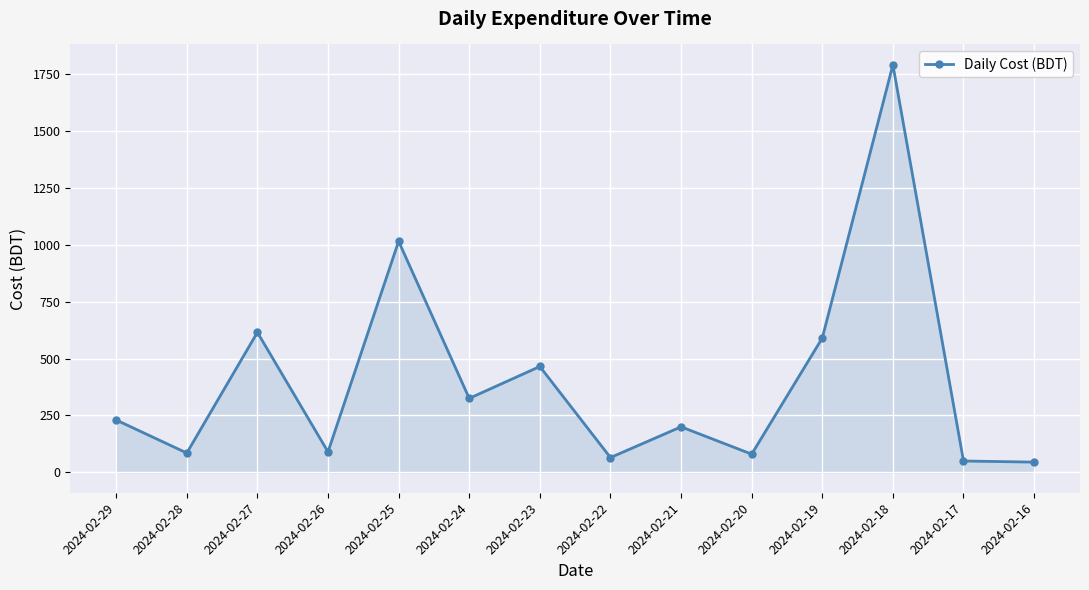

What is the average value?

403